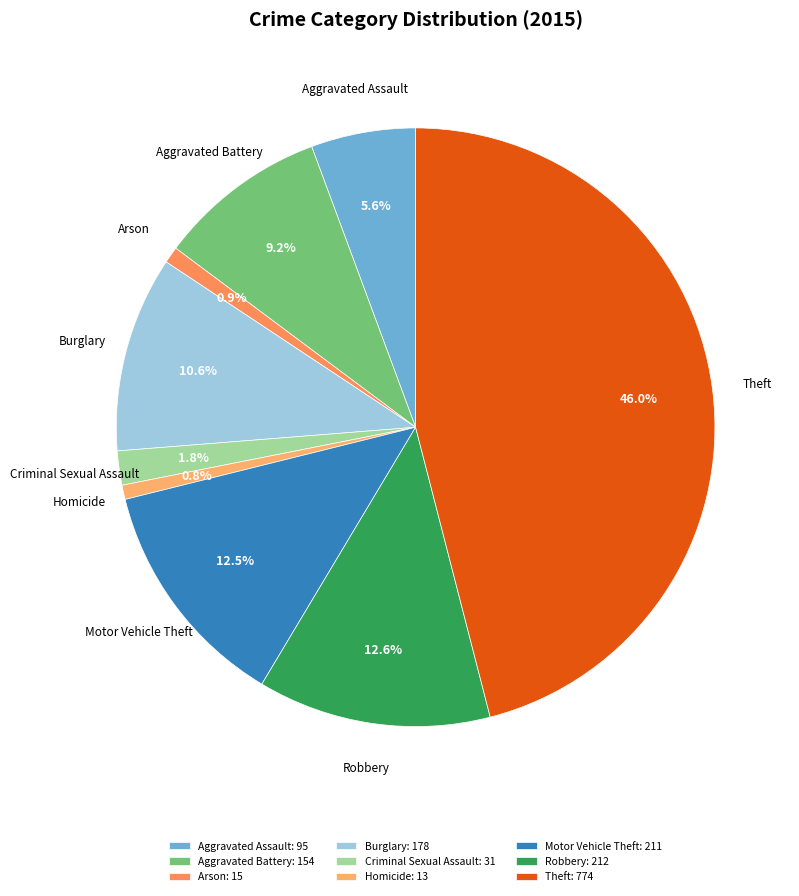

Which slice is the largest?

Theft